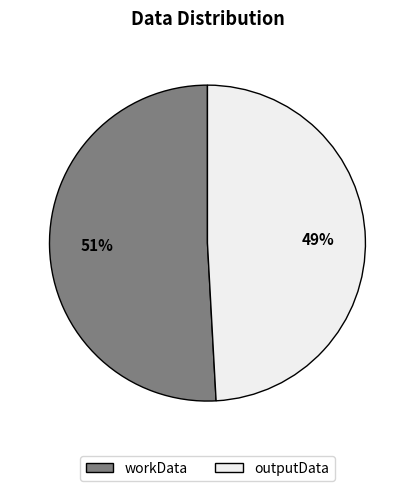

Is there a majority slice in this chart?

Yes